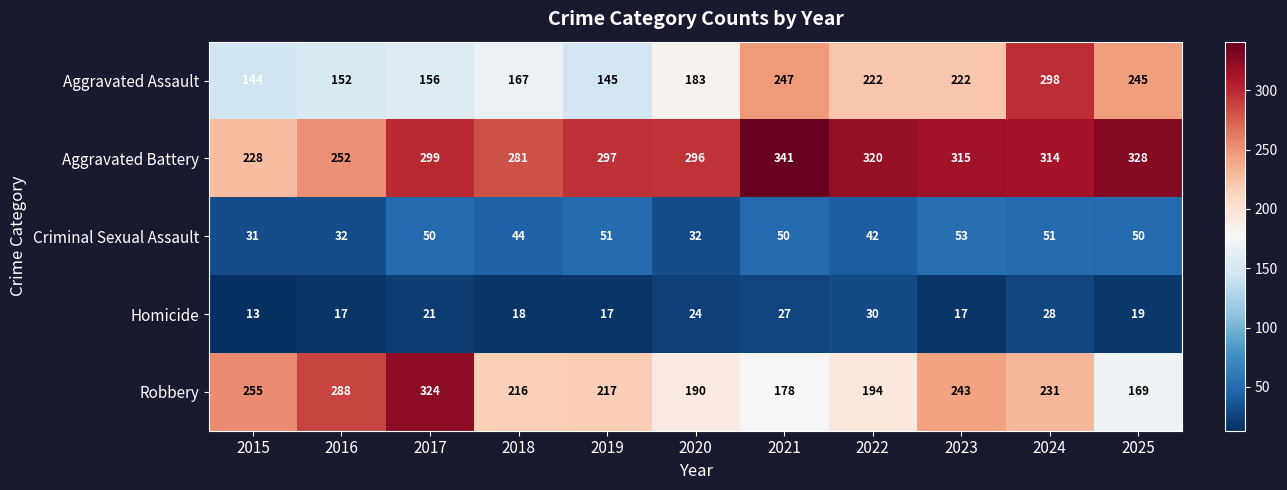

Between 2015 and 2024, which series saw the biggest shift?

Aggravated Assault